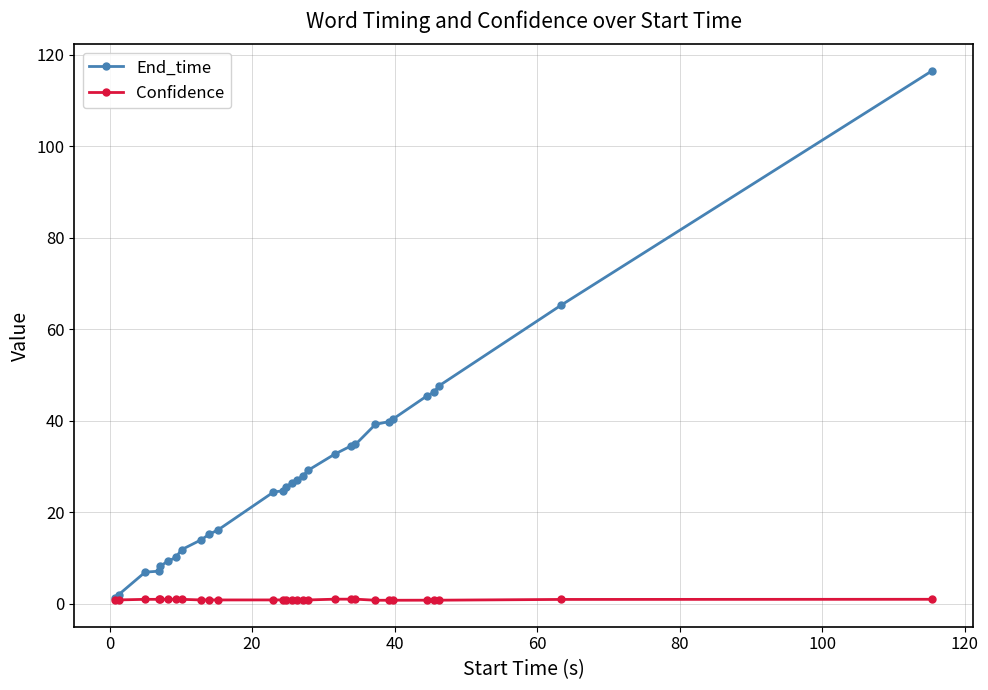

How many series are shown in this chart?

2